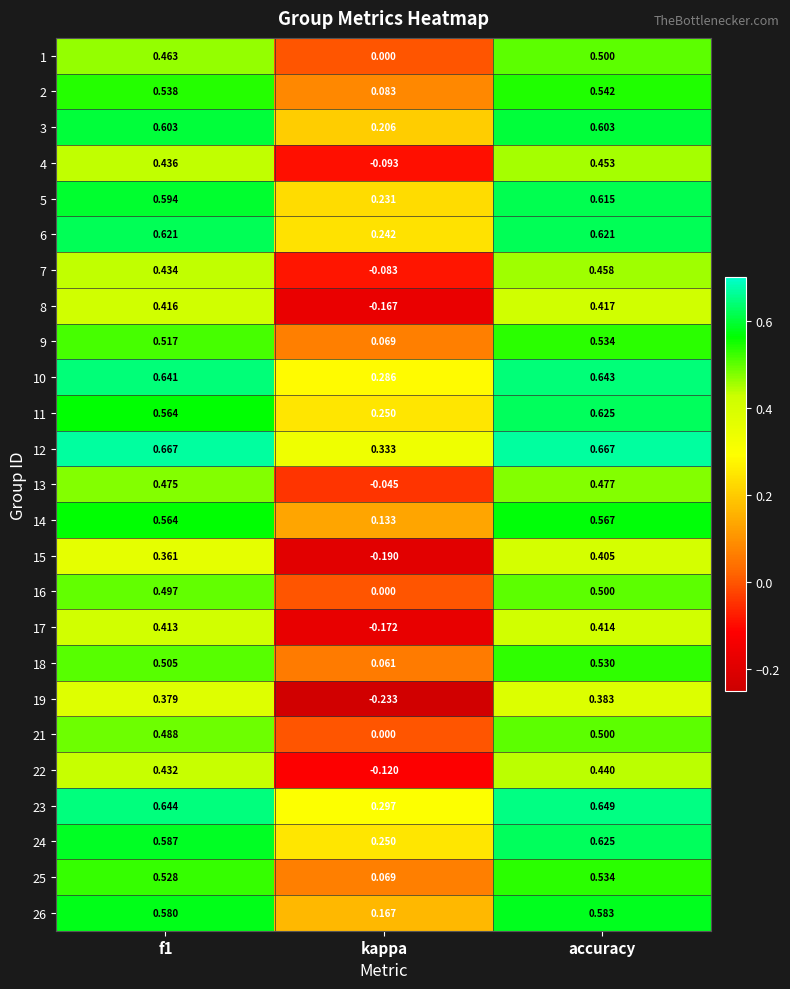

Which series has the largest total across all categories?

12